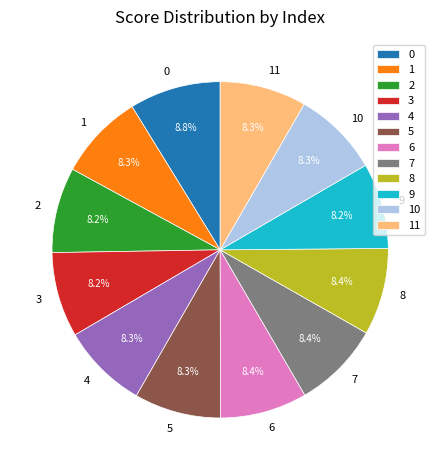

Is the sum of 3 and 9 greater than half?

No